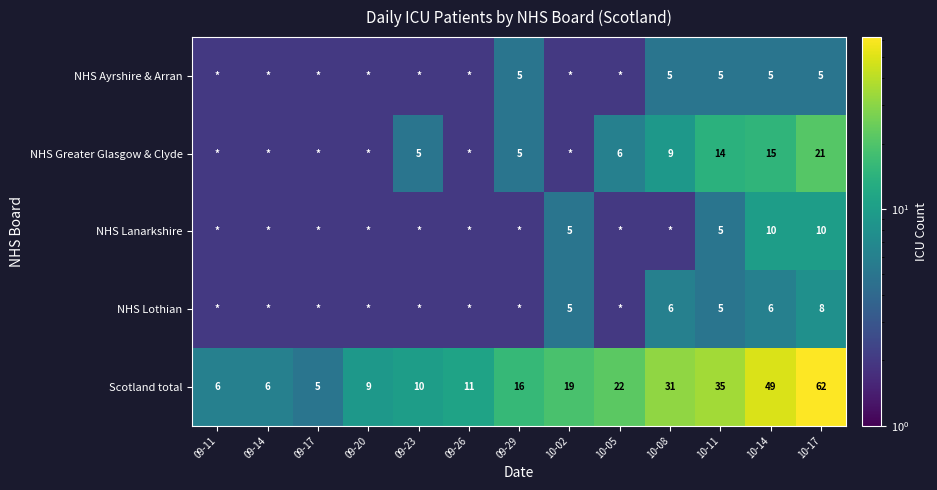

At how many categories does at least one series exceed 58?

1